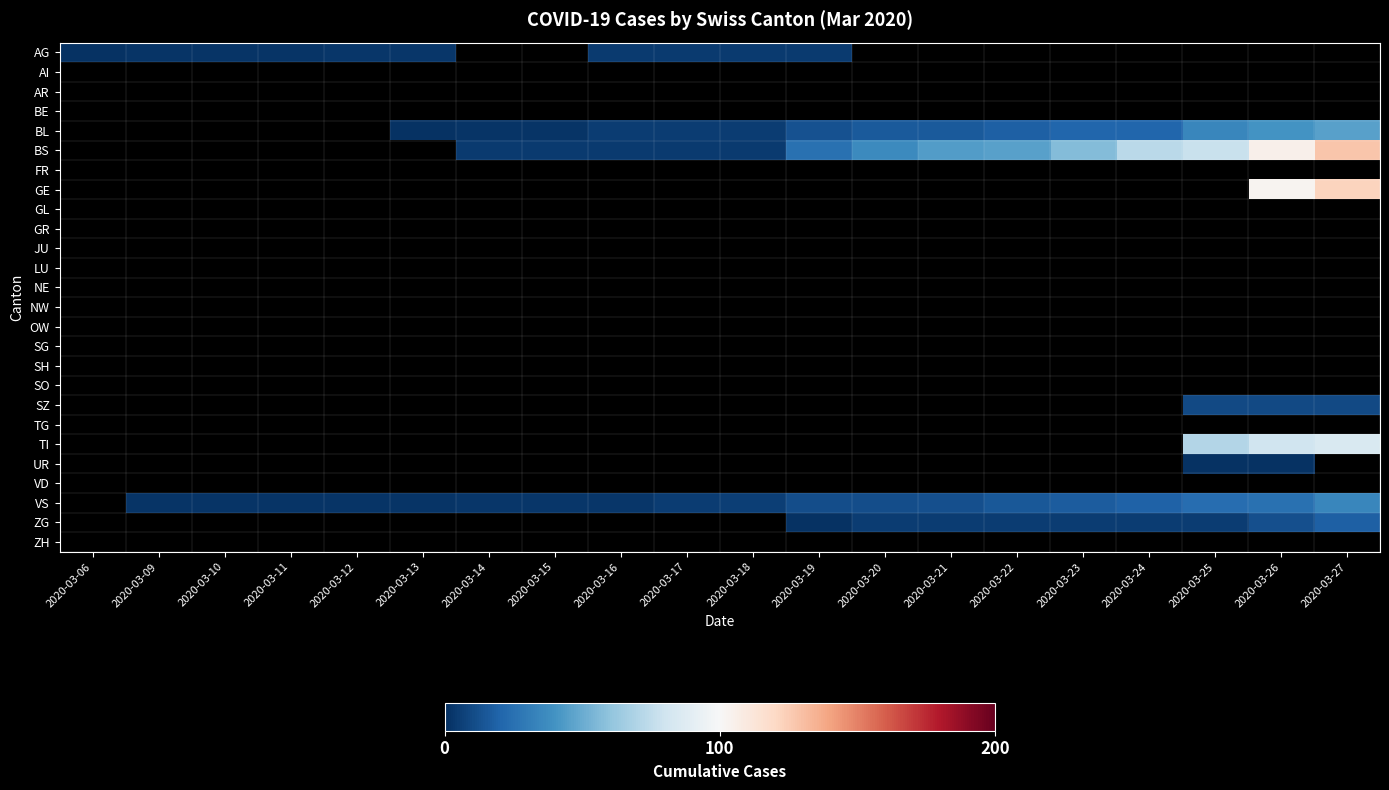

Which category has the lowest value across all series?

2020-03-06